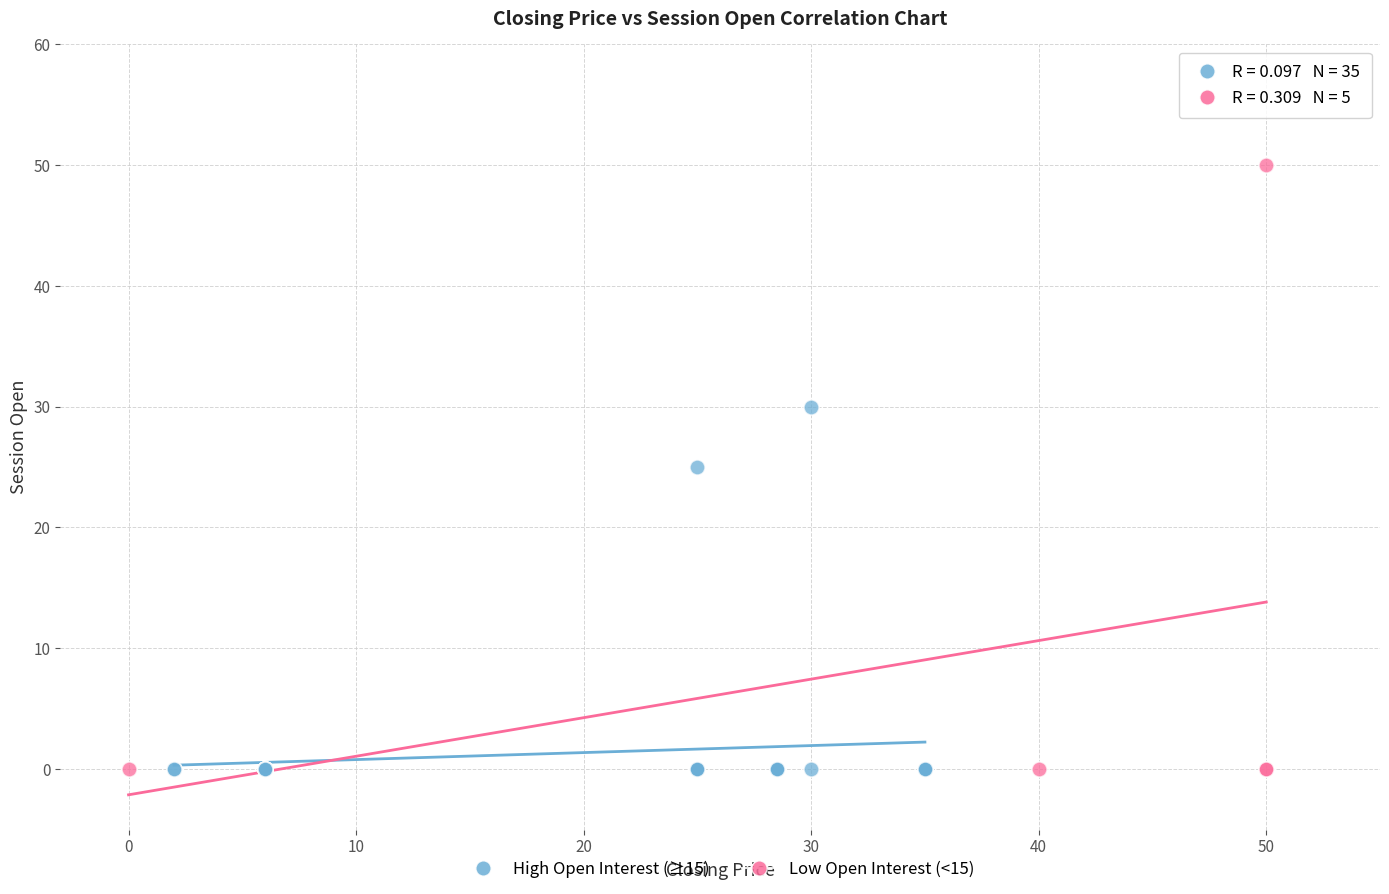

Which series has the widest spread of Y values?

Low Open Interest (<15)